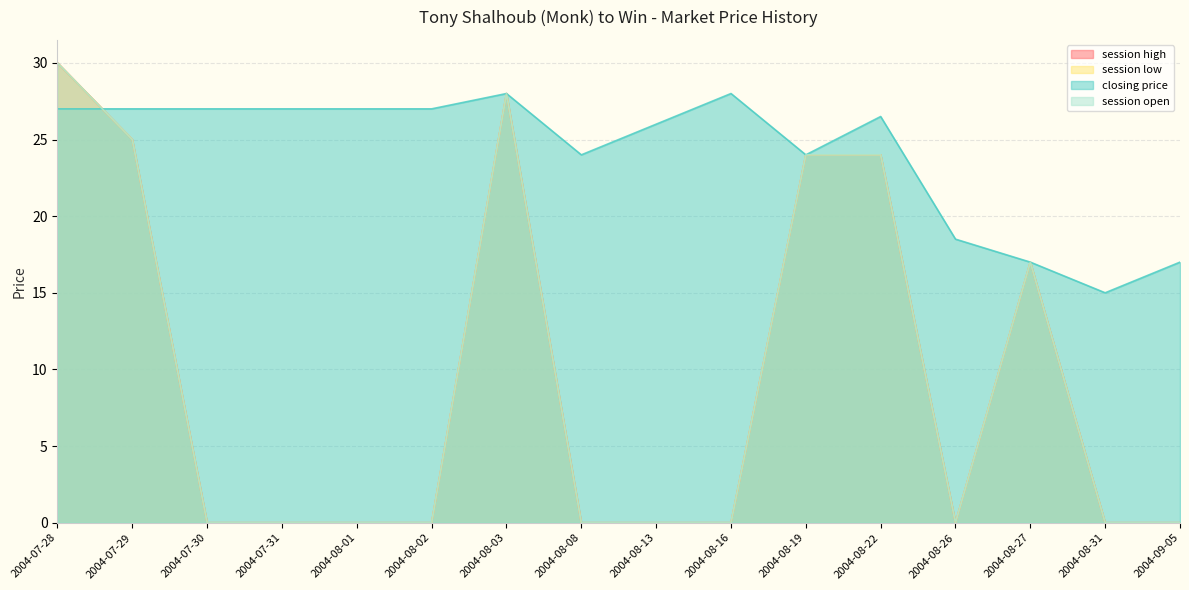

How many data points in session open are above 0?

6